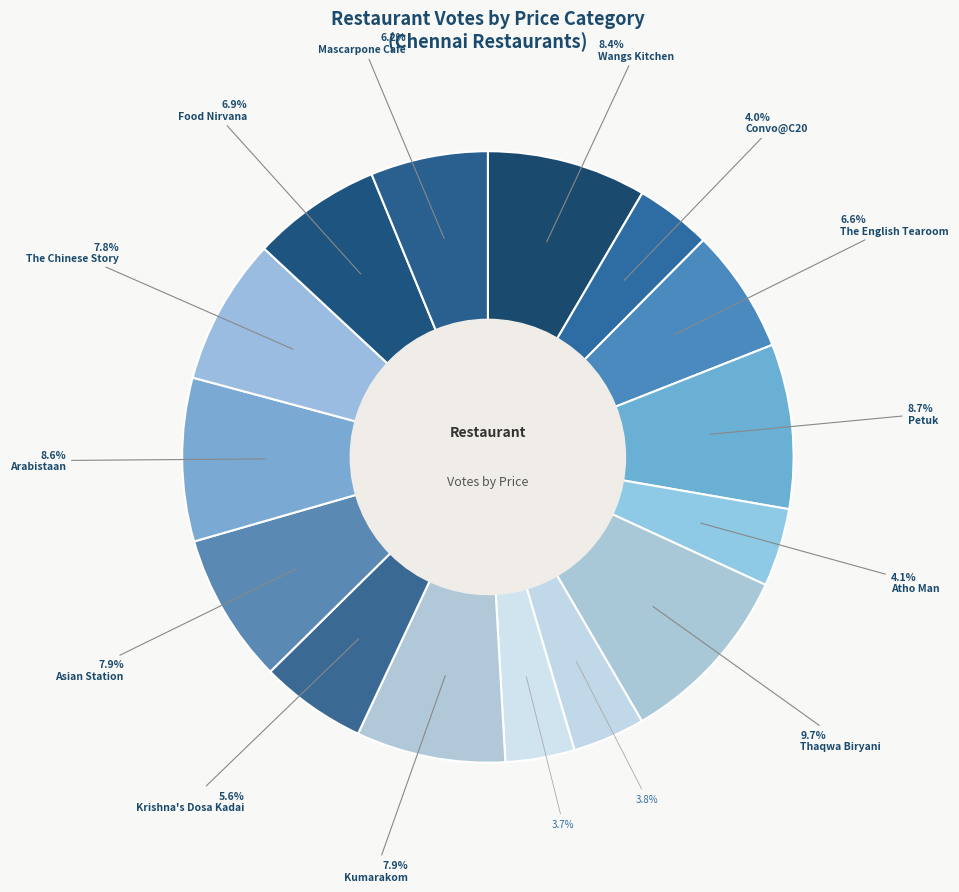

Does any single category account for the majority?

No